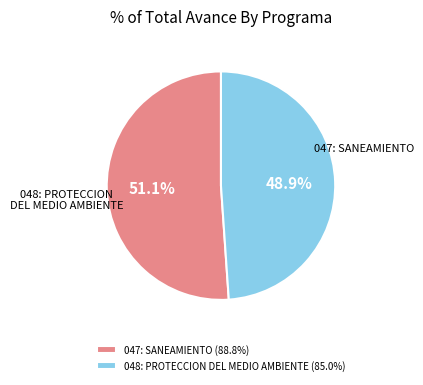

Which category accounts for the majority?

047: SANEAMIENTO